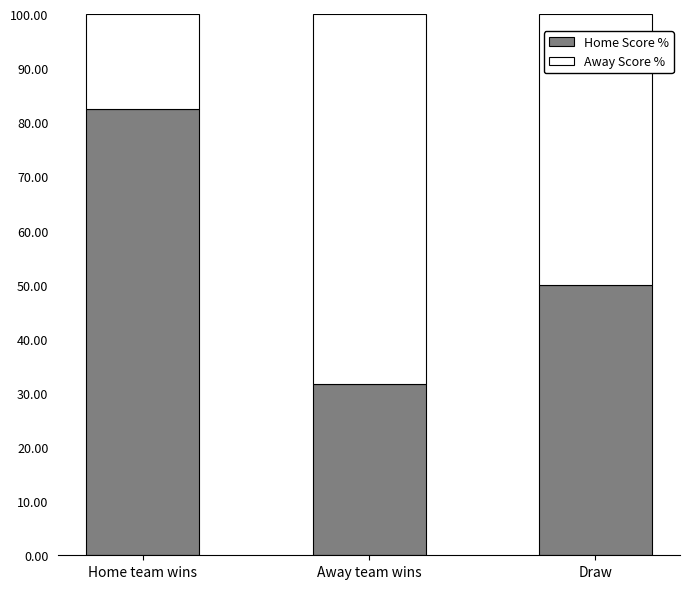

What is the approximate value of Home Score % at Home team wins?

82.5